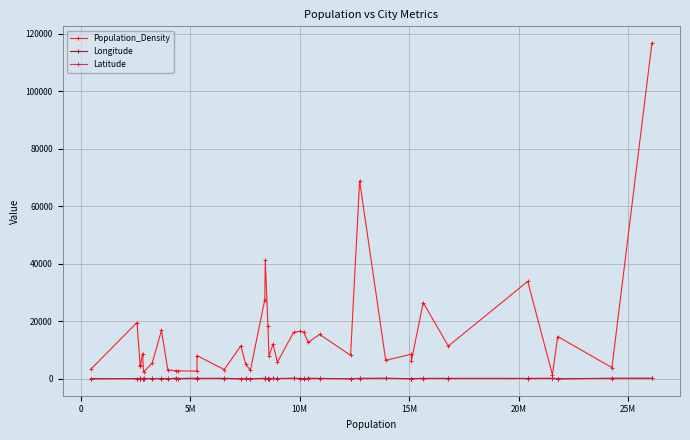

How many data points in Latitude are less than 24?

19